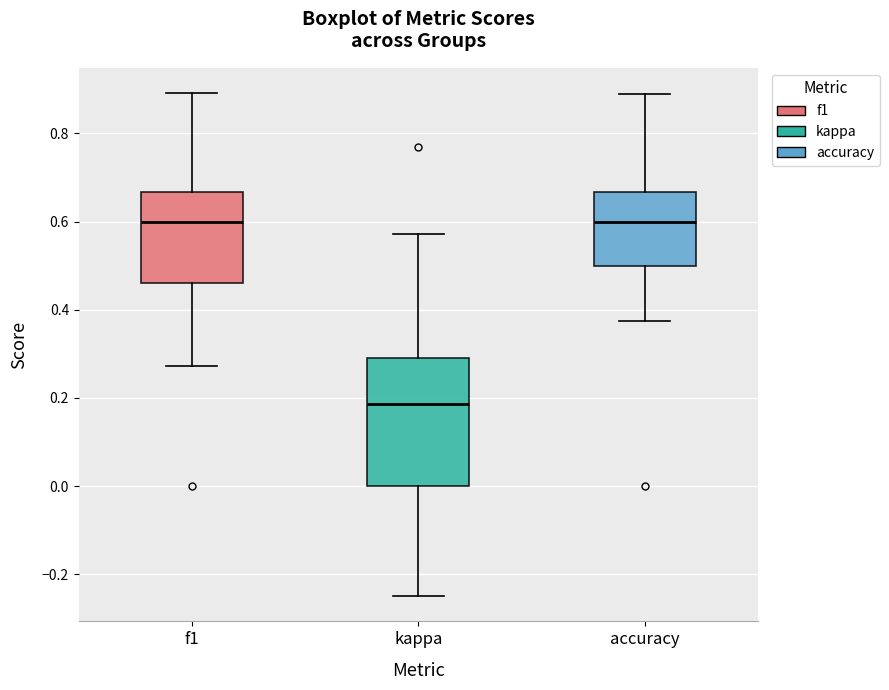

Where is the upper edge of the box for kappa on the y-axis? The values are not printed on the chart, so give them approximately, as read against the axis.

0.30